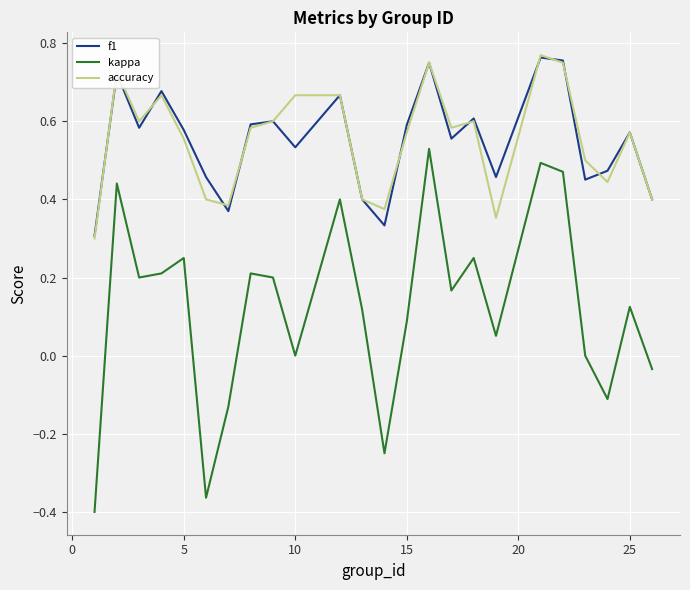

True or false: kappa and accuracy intersect in this chart.

False